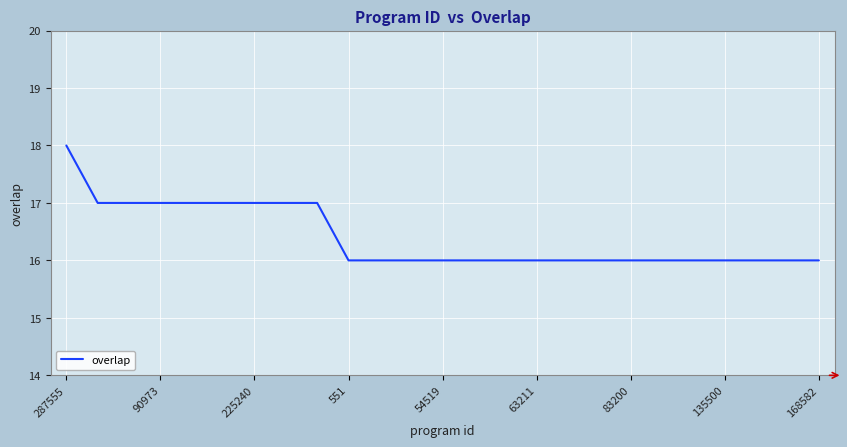

What is the maximum value shown in the chart?

18